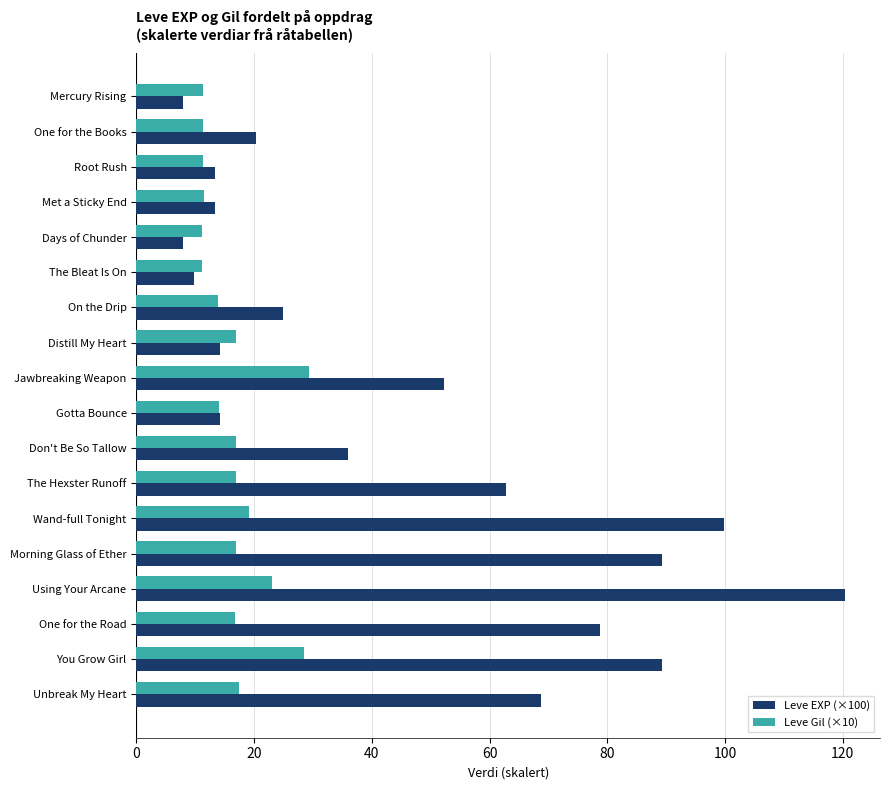

List the series in order of their overall mean, lowest first.

Leve Gil (×10), Leve EXP (×100)